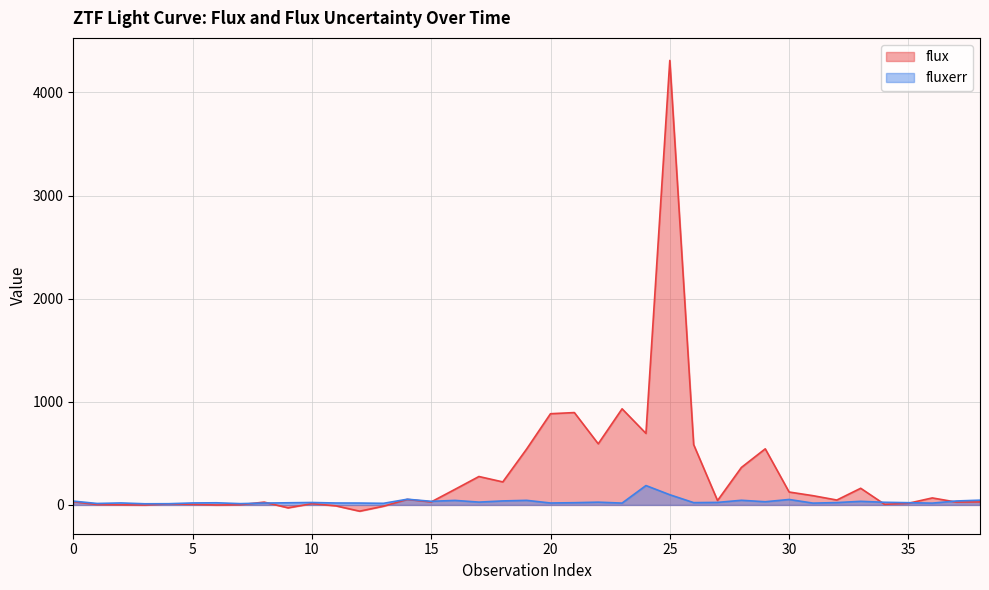

Is the value of flux at 29 greater than the value of fluxerr at 10?

Yes